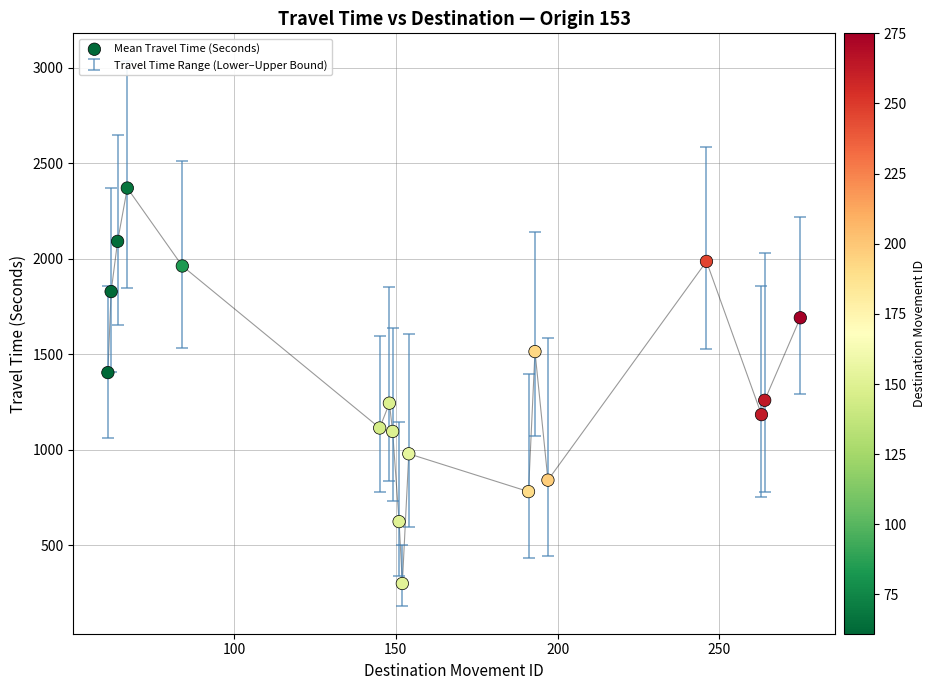

What is the range of Y values (max minus min)?

2070